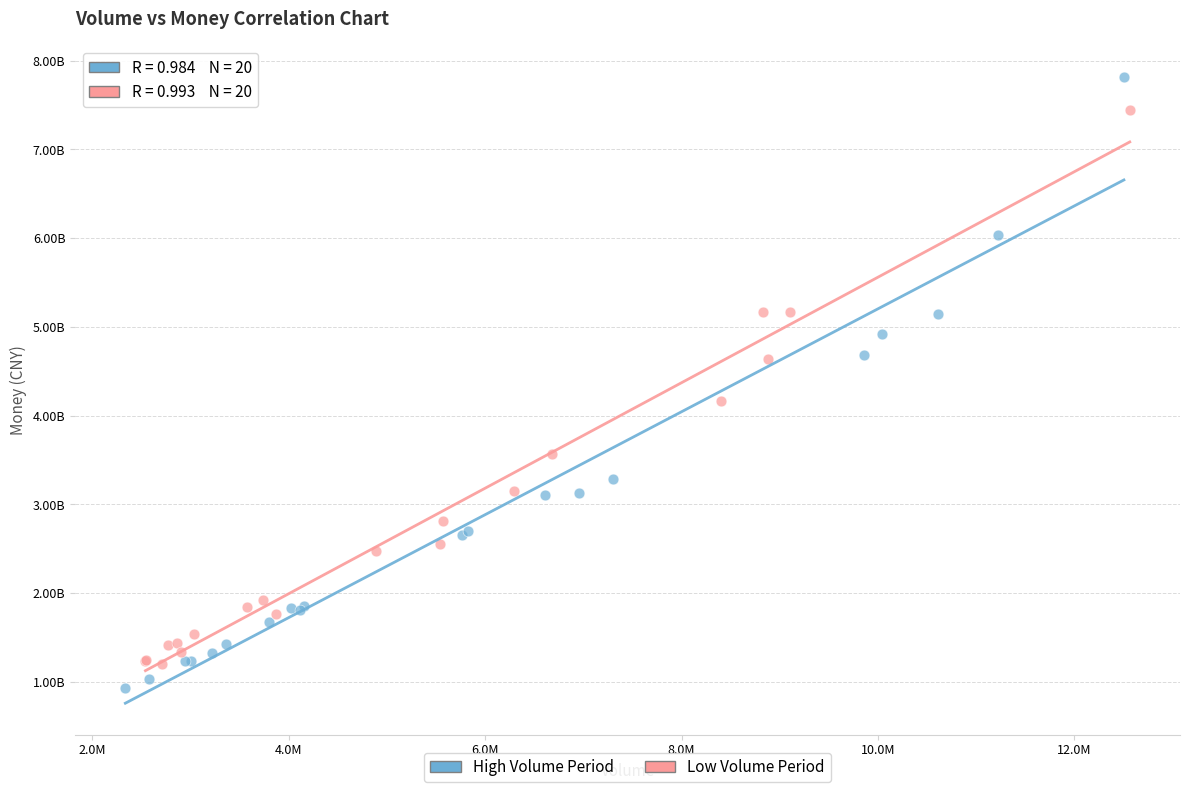

Which series contains the highest Y value?

High Volume Period